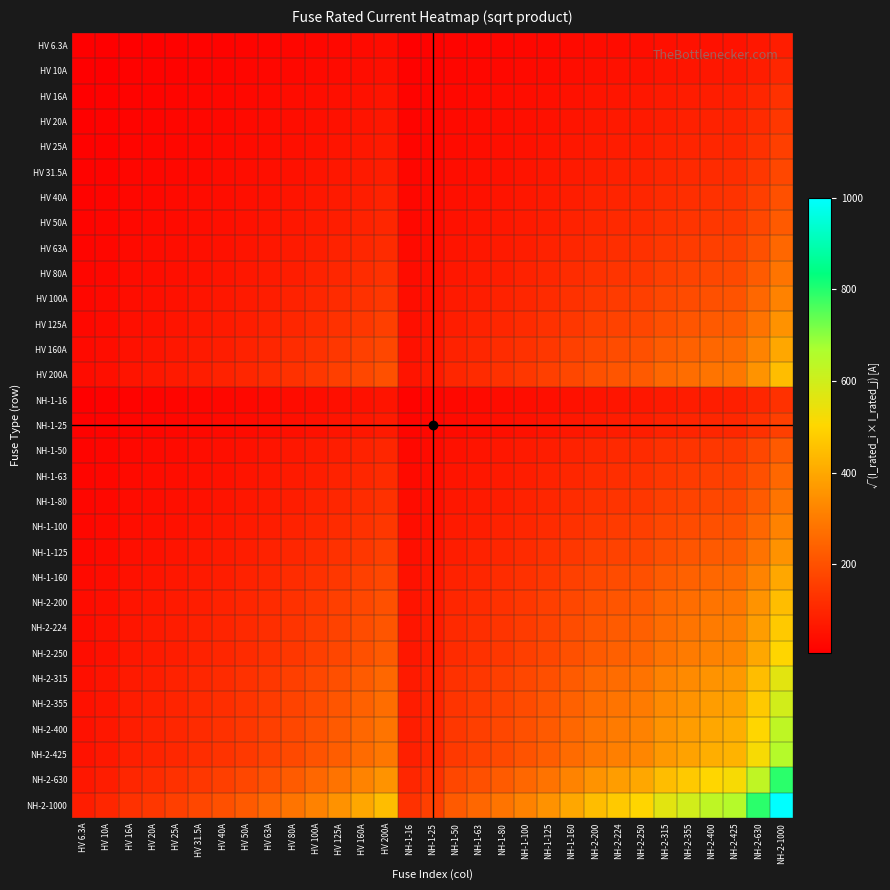

Which series has the largest total across all categories?

NH-2-1000